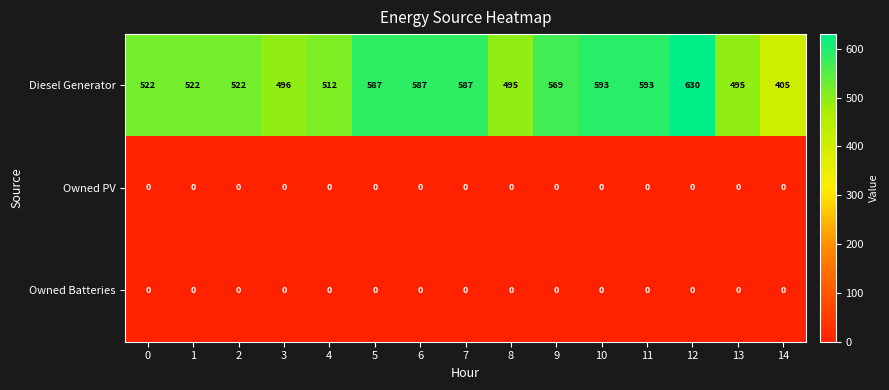

Which series has the widest spread of values?

Diesel Generator